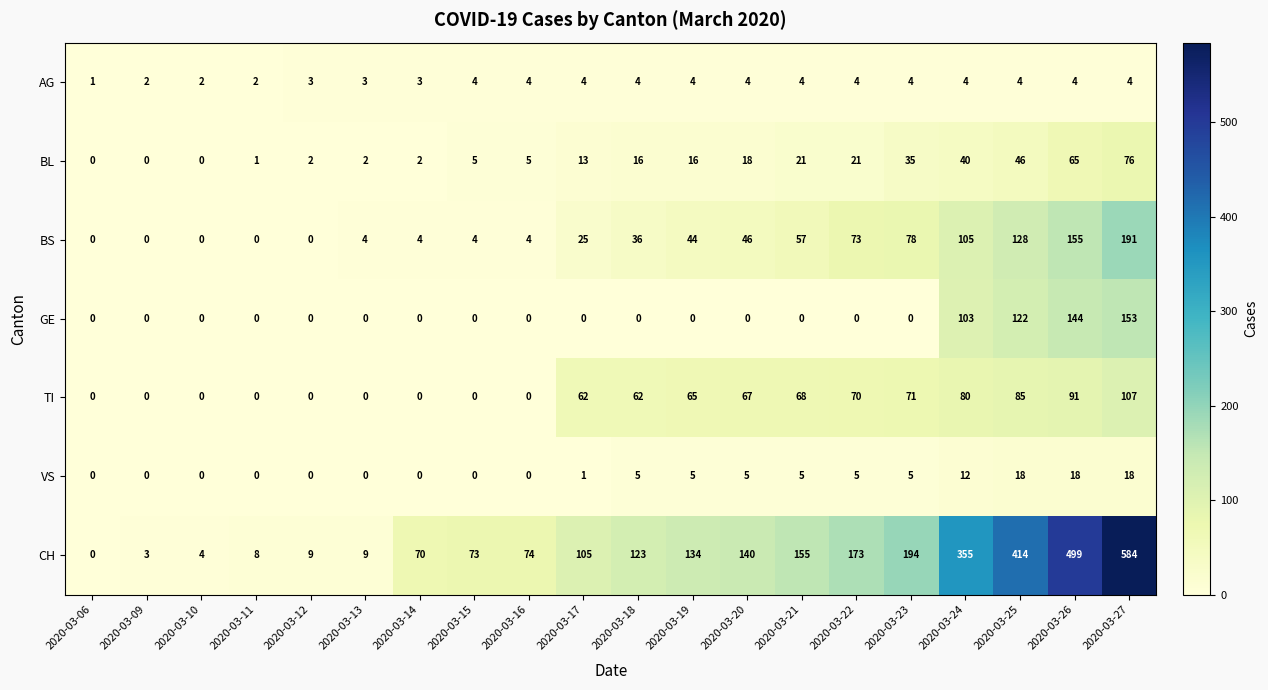

Between 2020-03-23 and 2020-03-24, which series saw the biggest shift?

CH